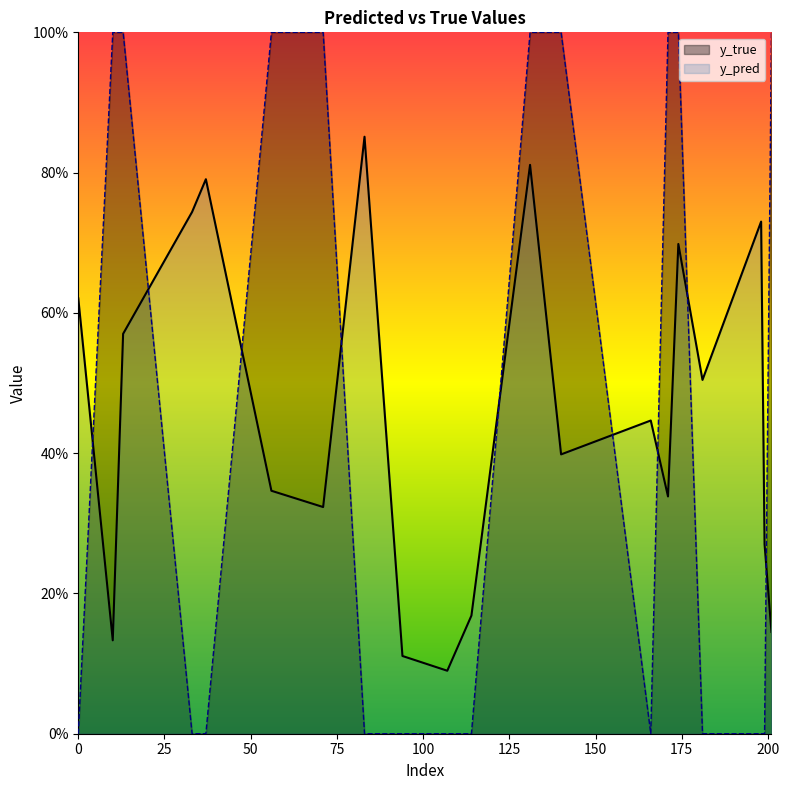

In y_pred, how many points are higher than both neighbors (excluding endpoints)?

6